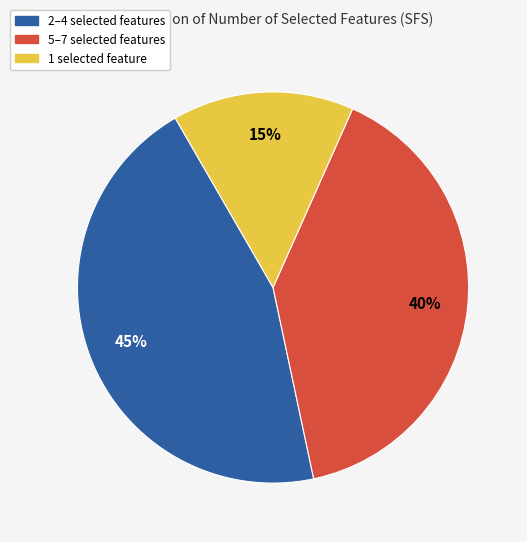

How many segments does this pie chart have?

3